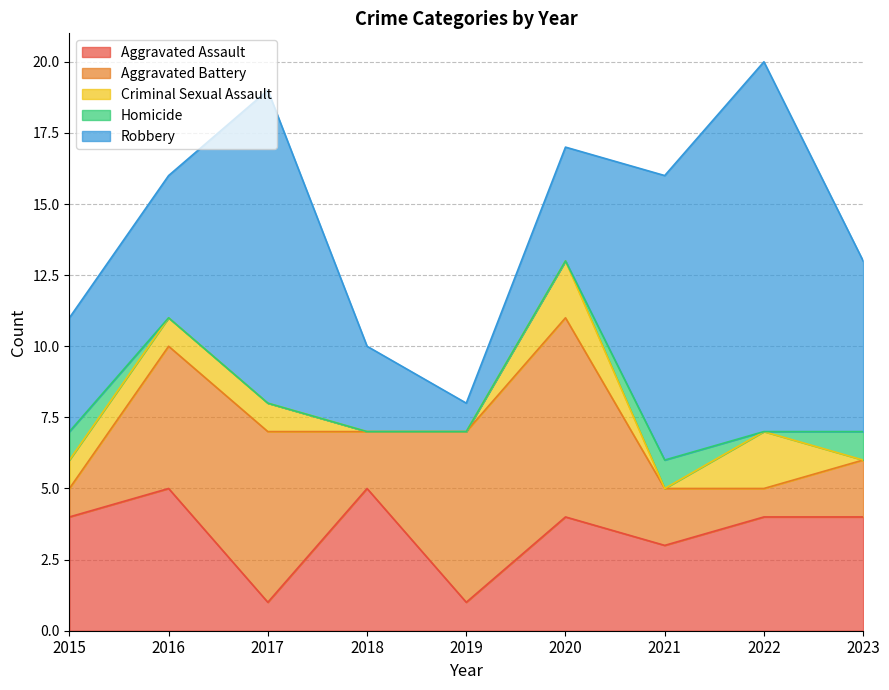

Which series has the widest spread of values?

Robbery